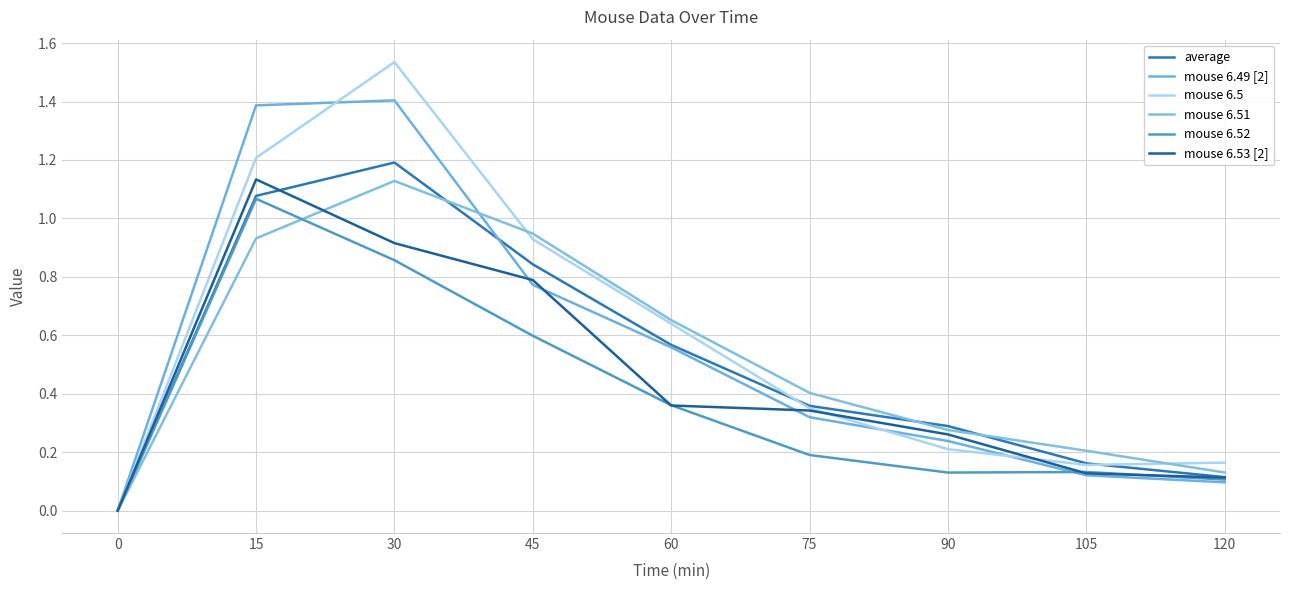

How many lines are shown in the chart?

6